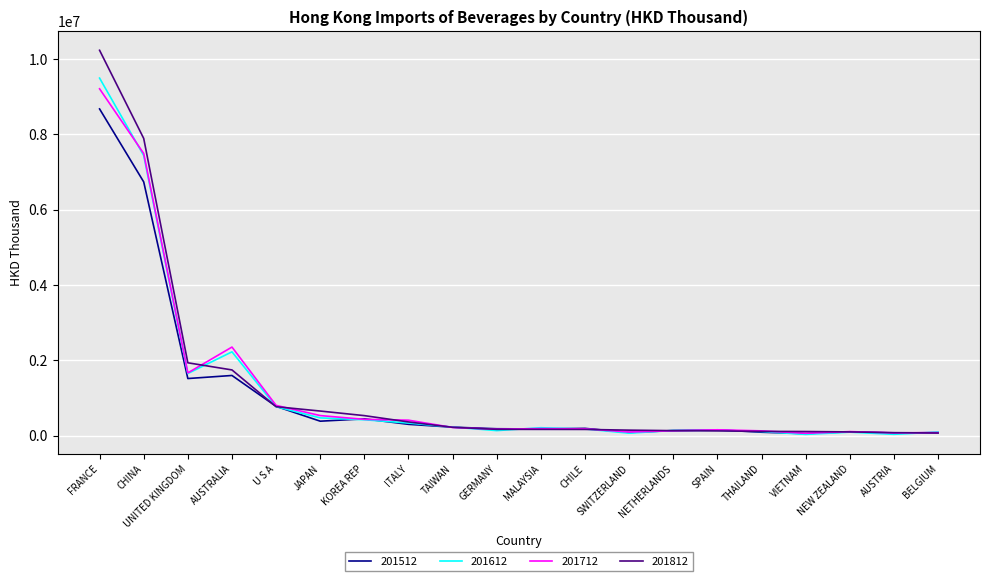

What is the sum of all 201512 values?

21925139.6